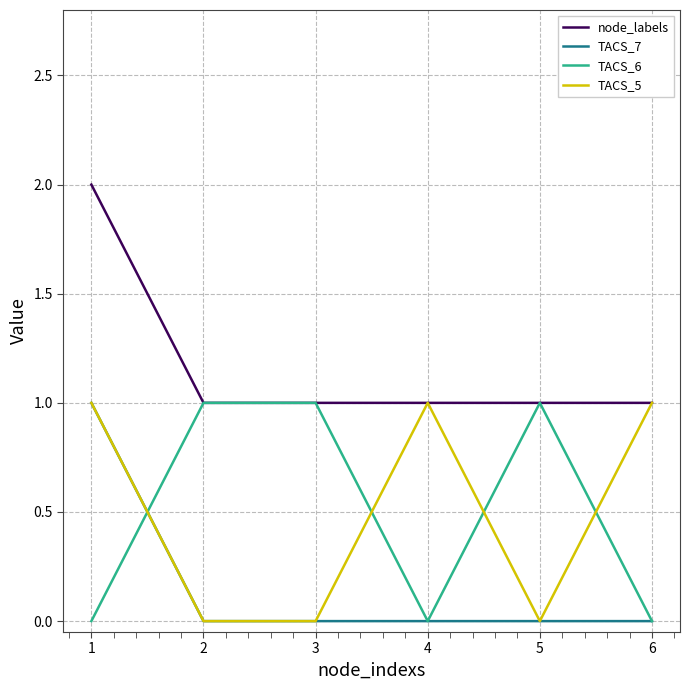

Which series has the largest total across all categories?

node_labels